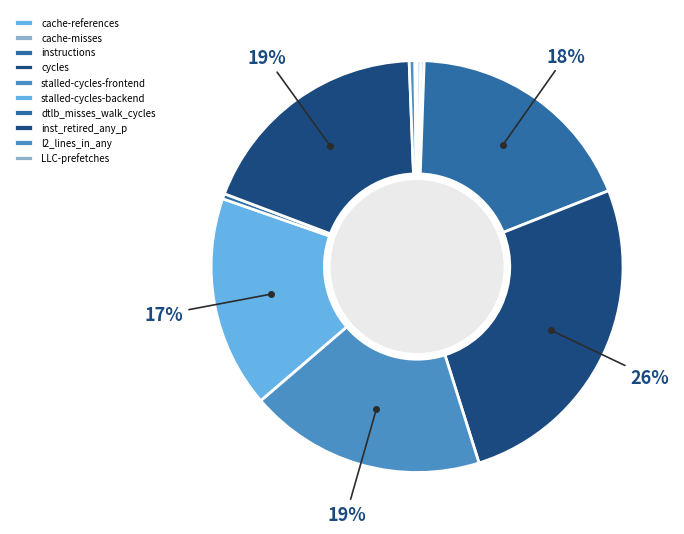

Which slice is the smallest?

LLC-prefetches